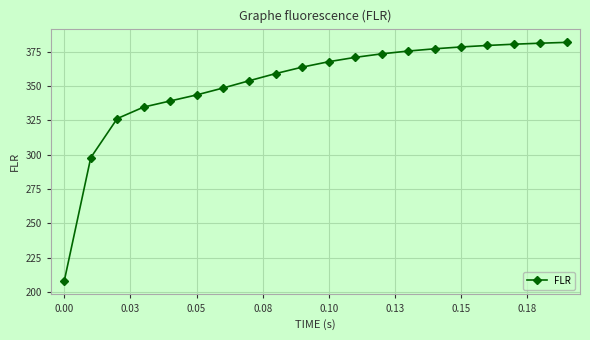

What is the value of the 17th point from the left?

379.4